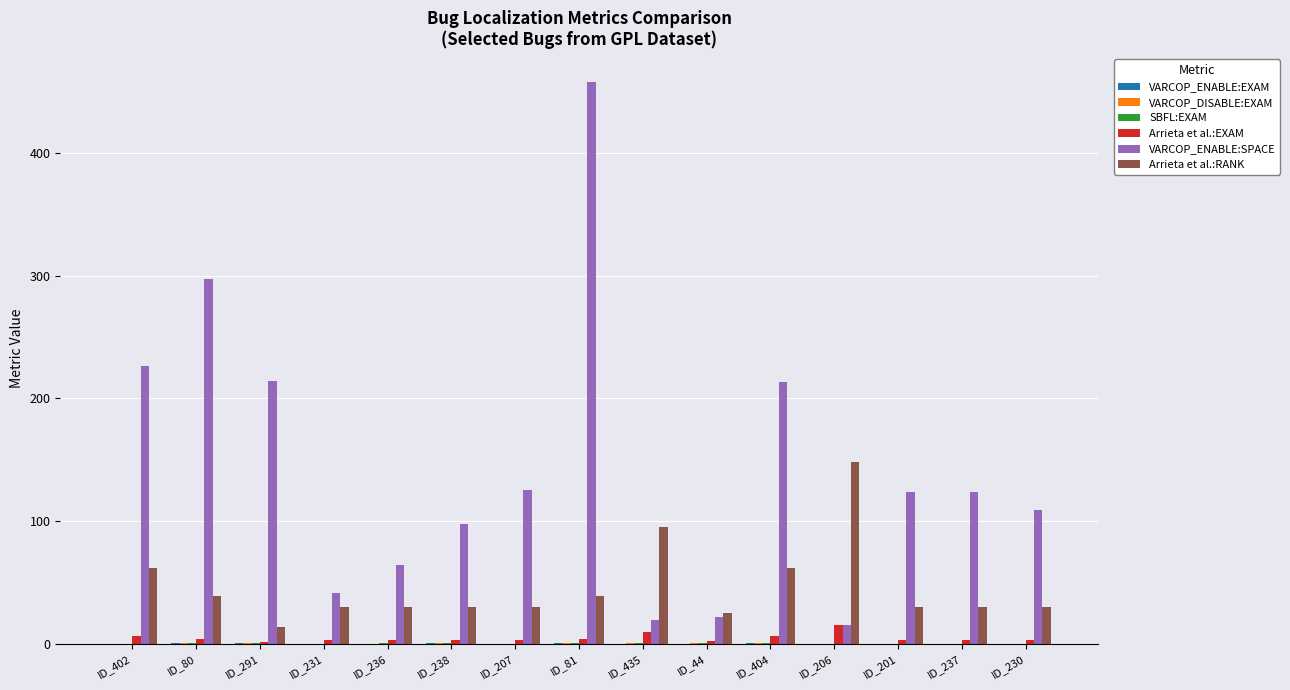

Which series has the largest total across all categories?

VARCOP_ENABLE:SPACE